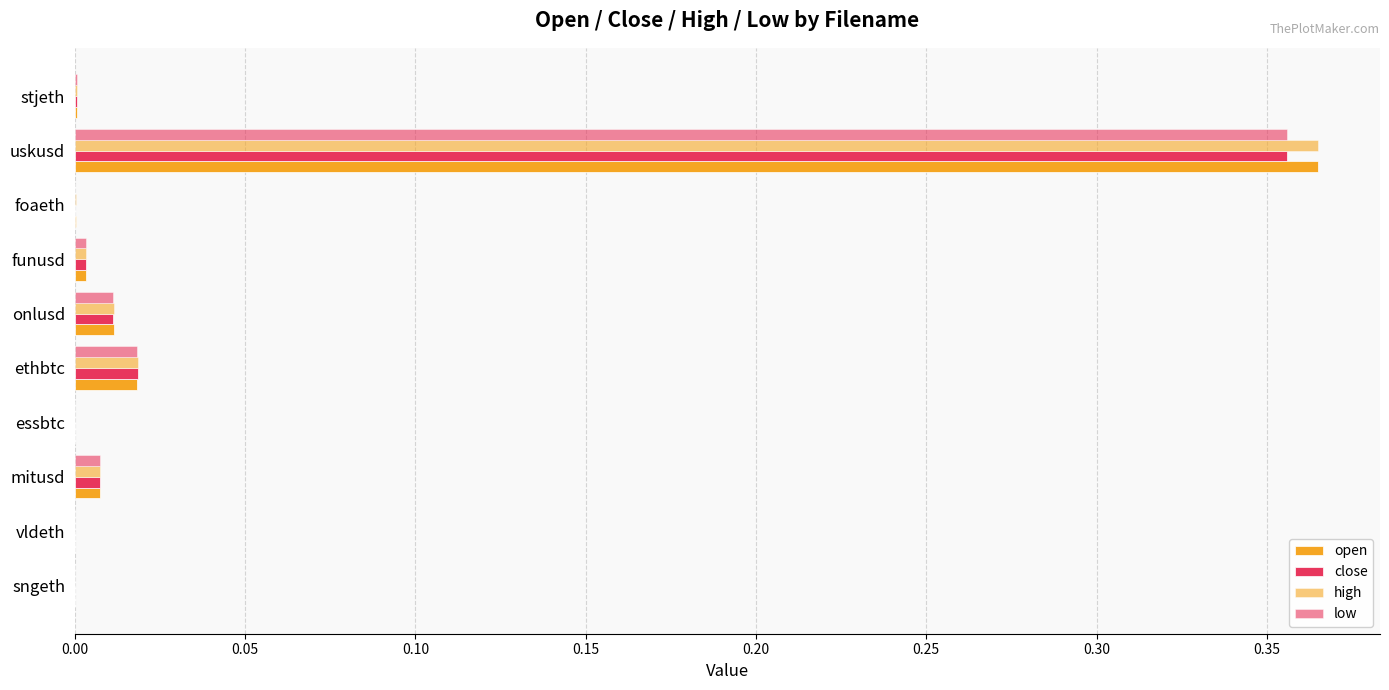

How many categories are shown in the chart?

10